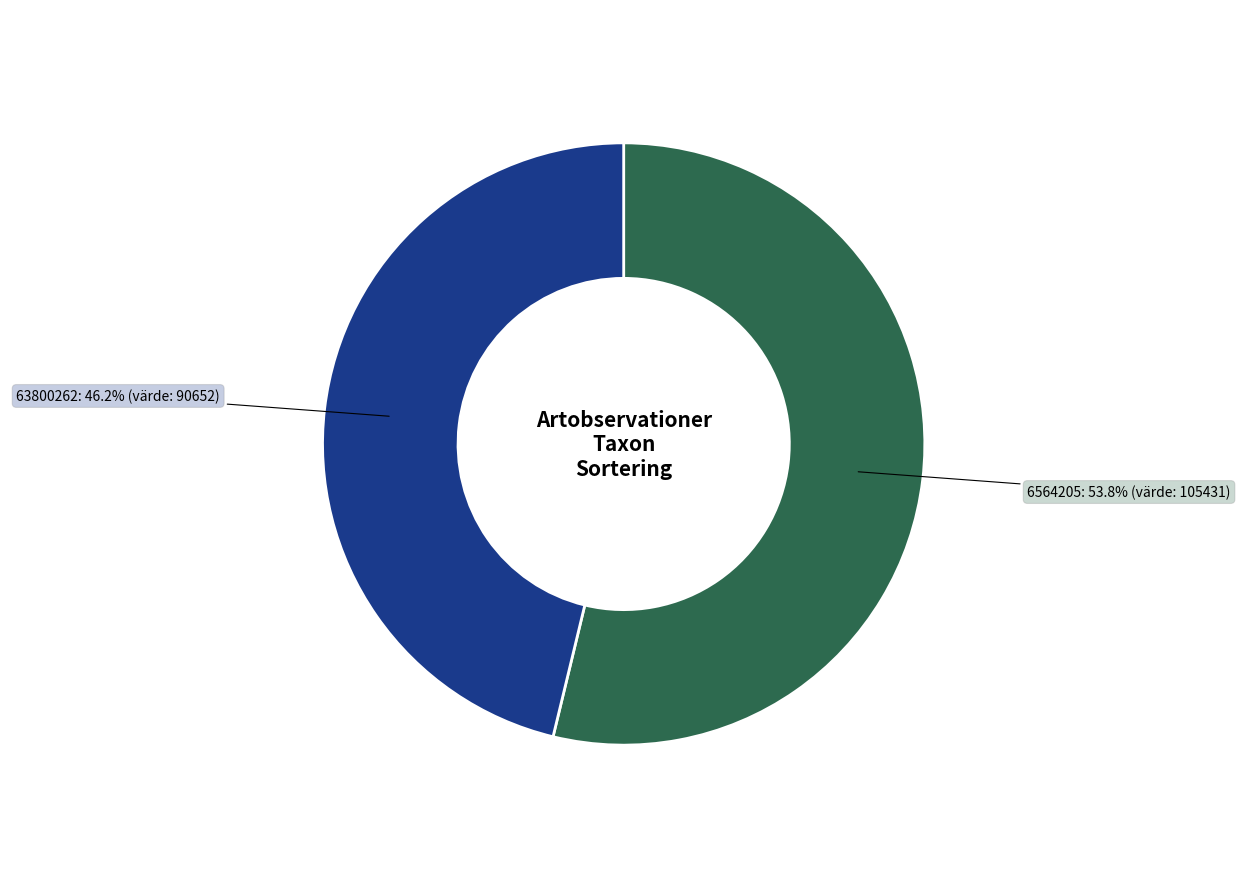

Which slice is the largest?

6564205